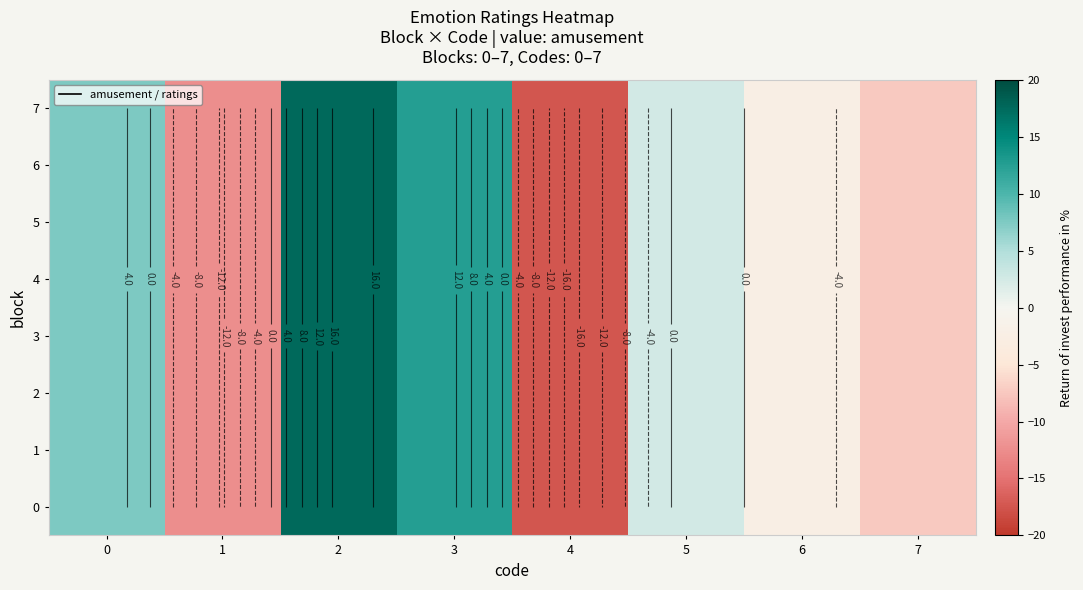

Which category has the lowest value in the 1 series?

4